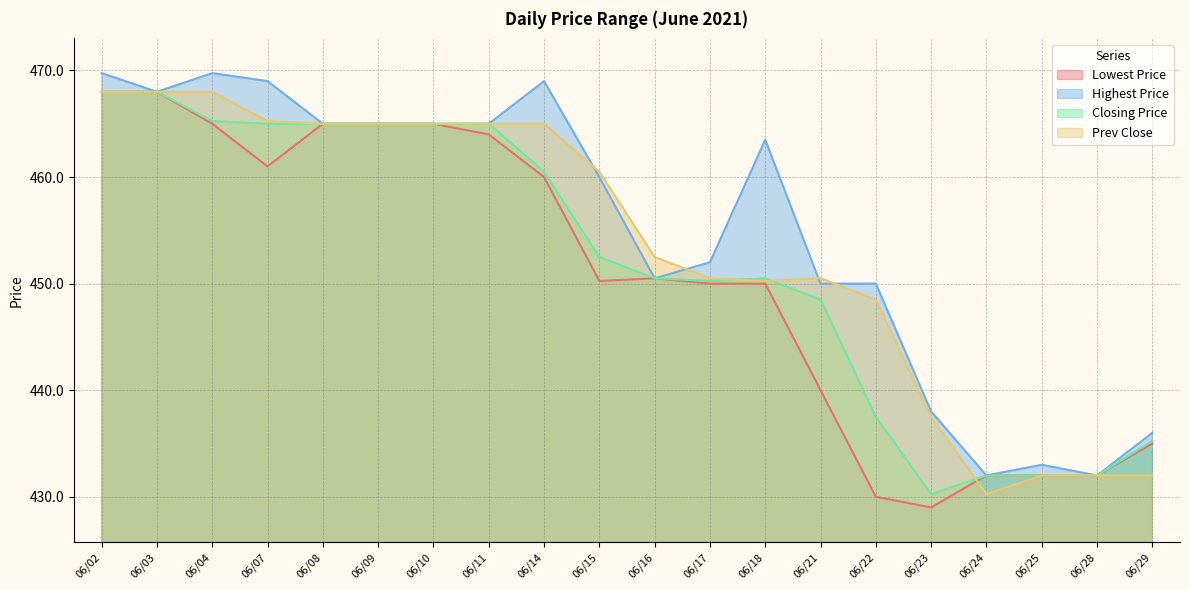

What is the value of the Lowest Price point at the 3rd from the left?

465.0